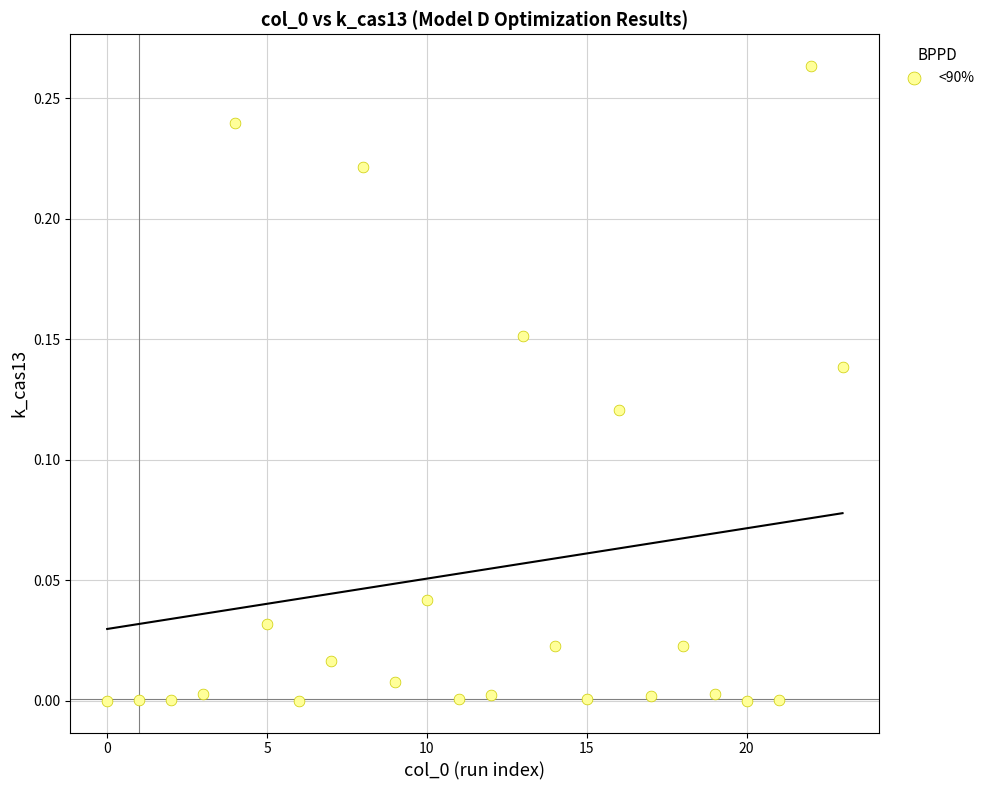

What is the range of X values (max minus min)?

23.0